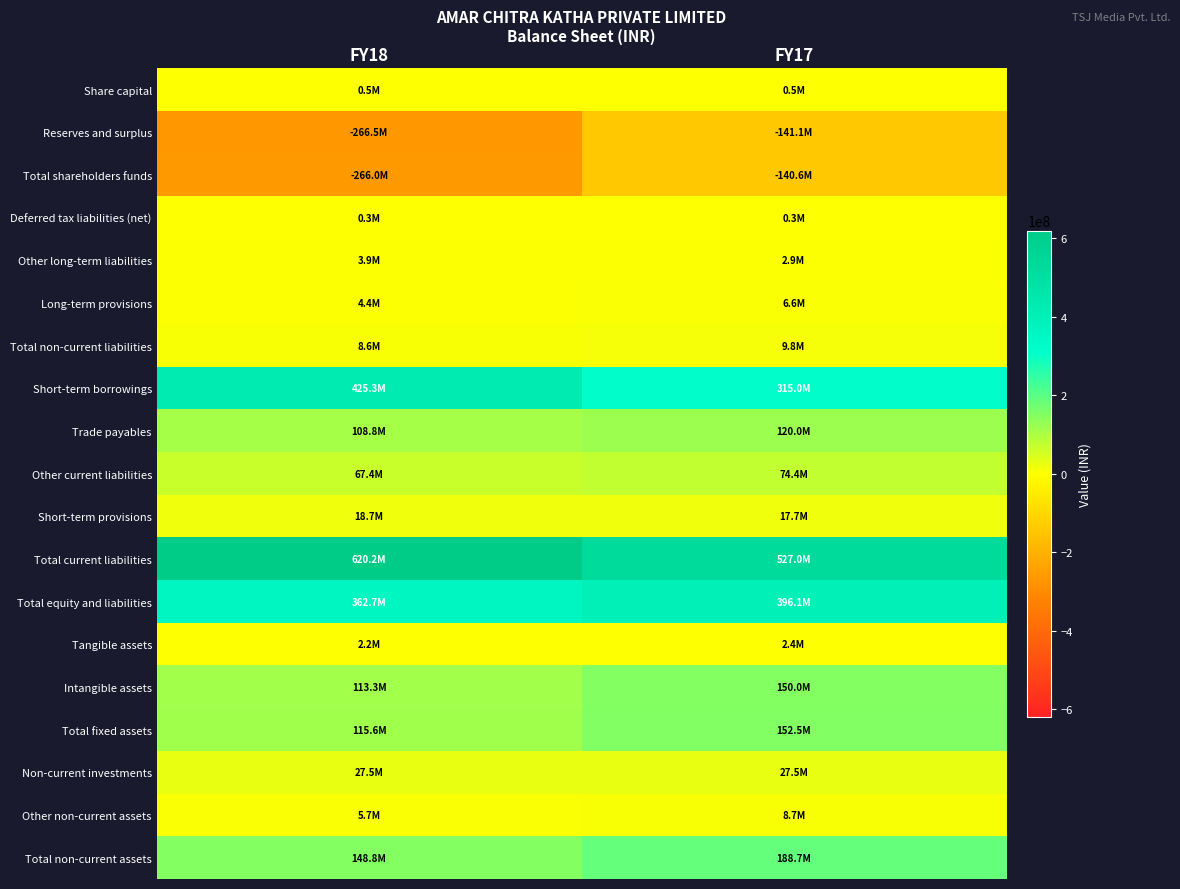

At FY17, list the series in order from largest to smallest.

Total current liabilities, Total equity and liabilities, Short-term borrowings, Total non-current assets, Total fixed assets, Intangible assets, Trade payables, Other current liabilities, Non-current investments, Short-term provisions, Total non-current liabilities, Other non-current assets, Long-term provisions, Other long-term liabilities, Tangible assets, Share capital, Deferred tax liabilities (net), Total shareholders funds, Reserves and surplus